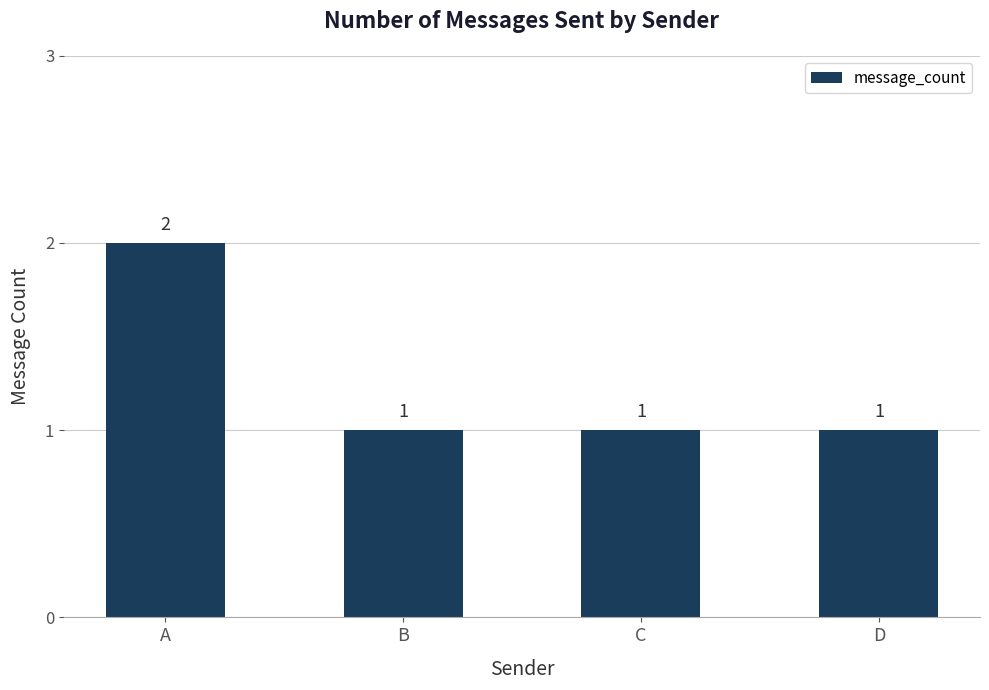

The chart shows a value of 1 at B. True or false?

True